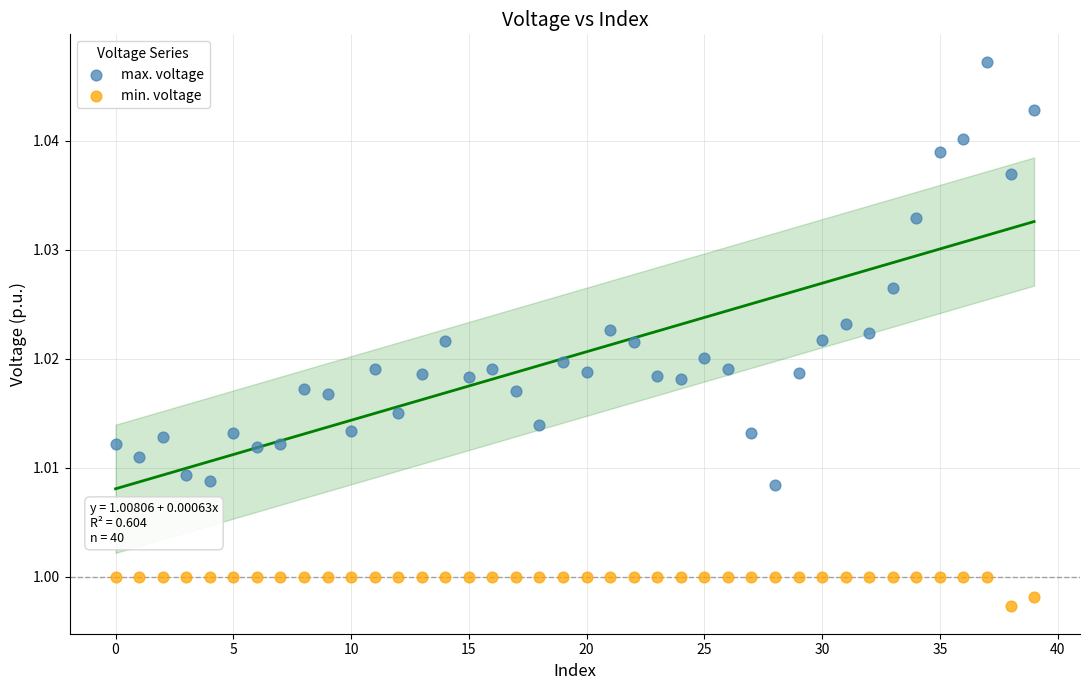

Which series has the largest Y range (max minus min)?

max. voltage